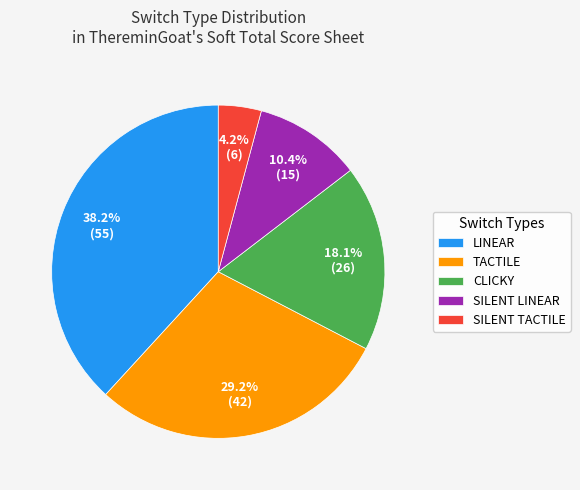

How much of the chart is everything except LINEAR?

61.8%